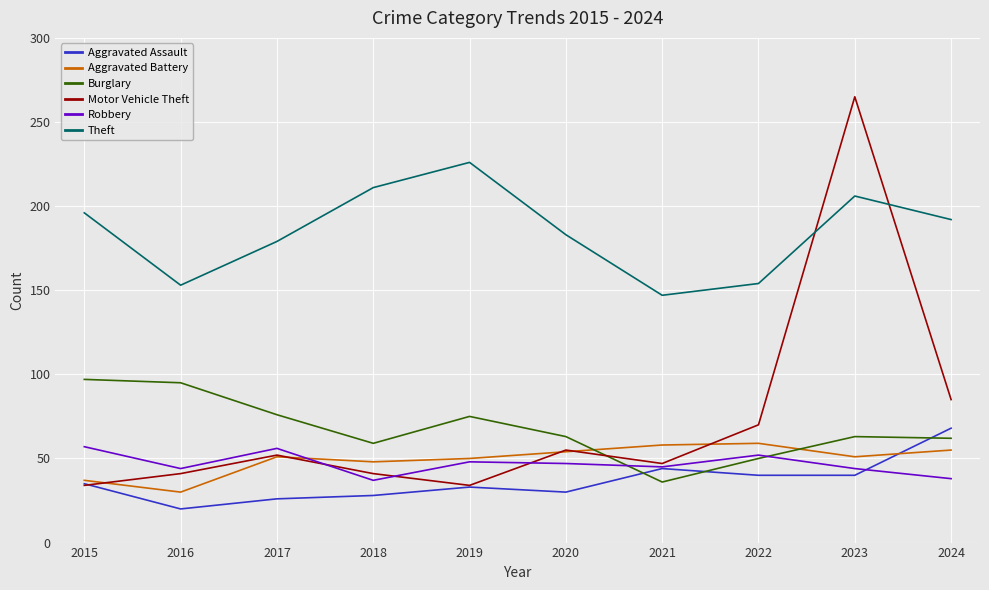

Which series has the largest total across all categories?

Theft